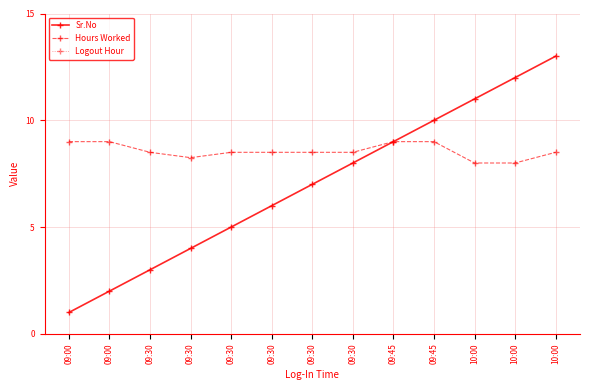

True or false: Logout Hour and Hours Worked cross at least once.

False